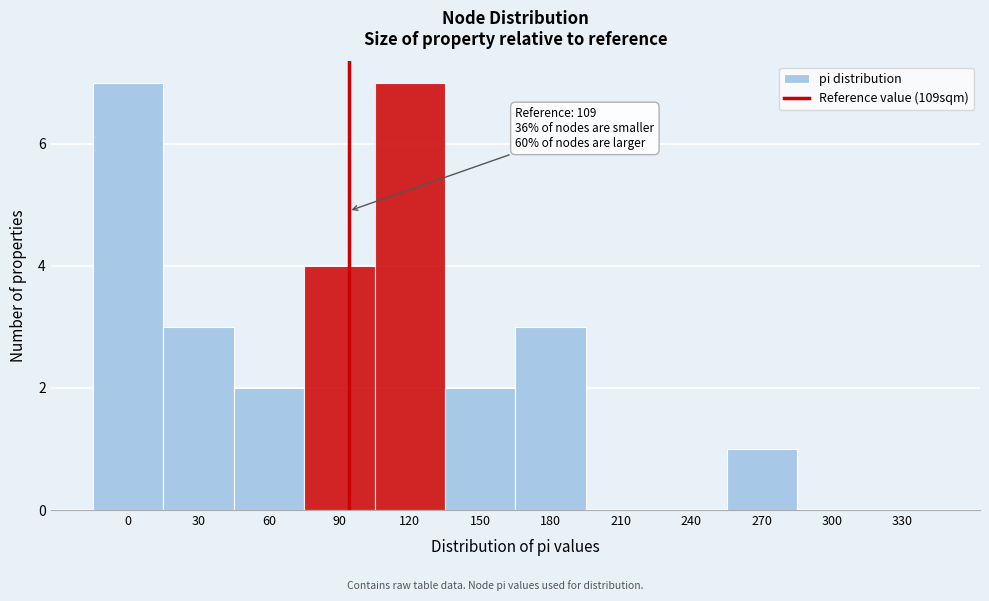

Reading left to right, list all the values displayed in this chart.

0=7	30=3	60=2	90=4	120=7	150=2	180=3	210=0	240=0	270=1	300=0	330=0